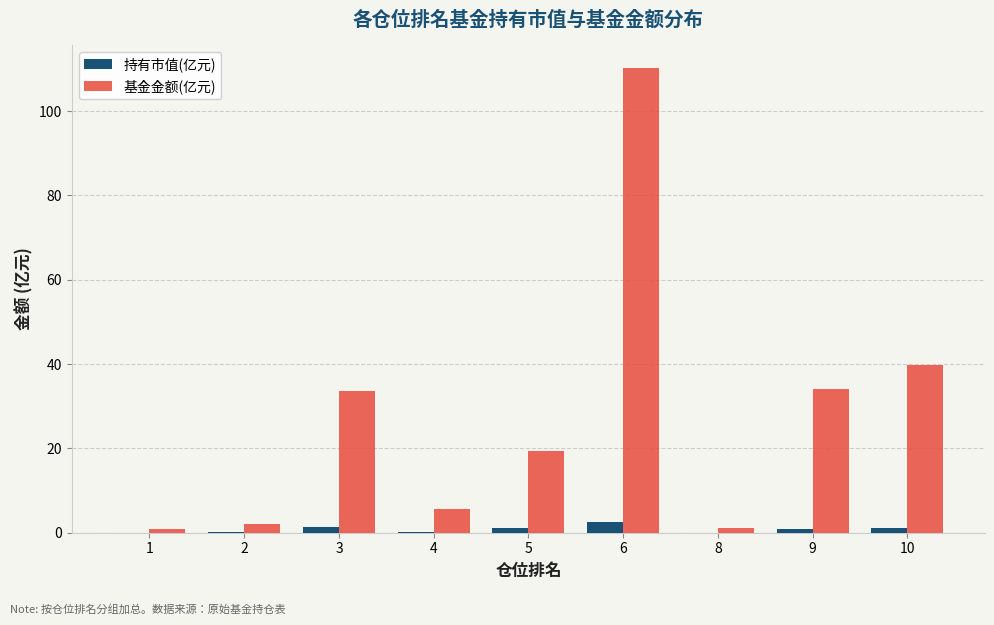

Count the number of data series in this chart.

2